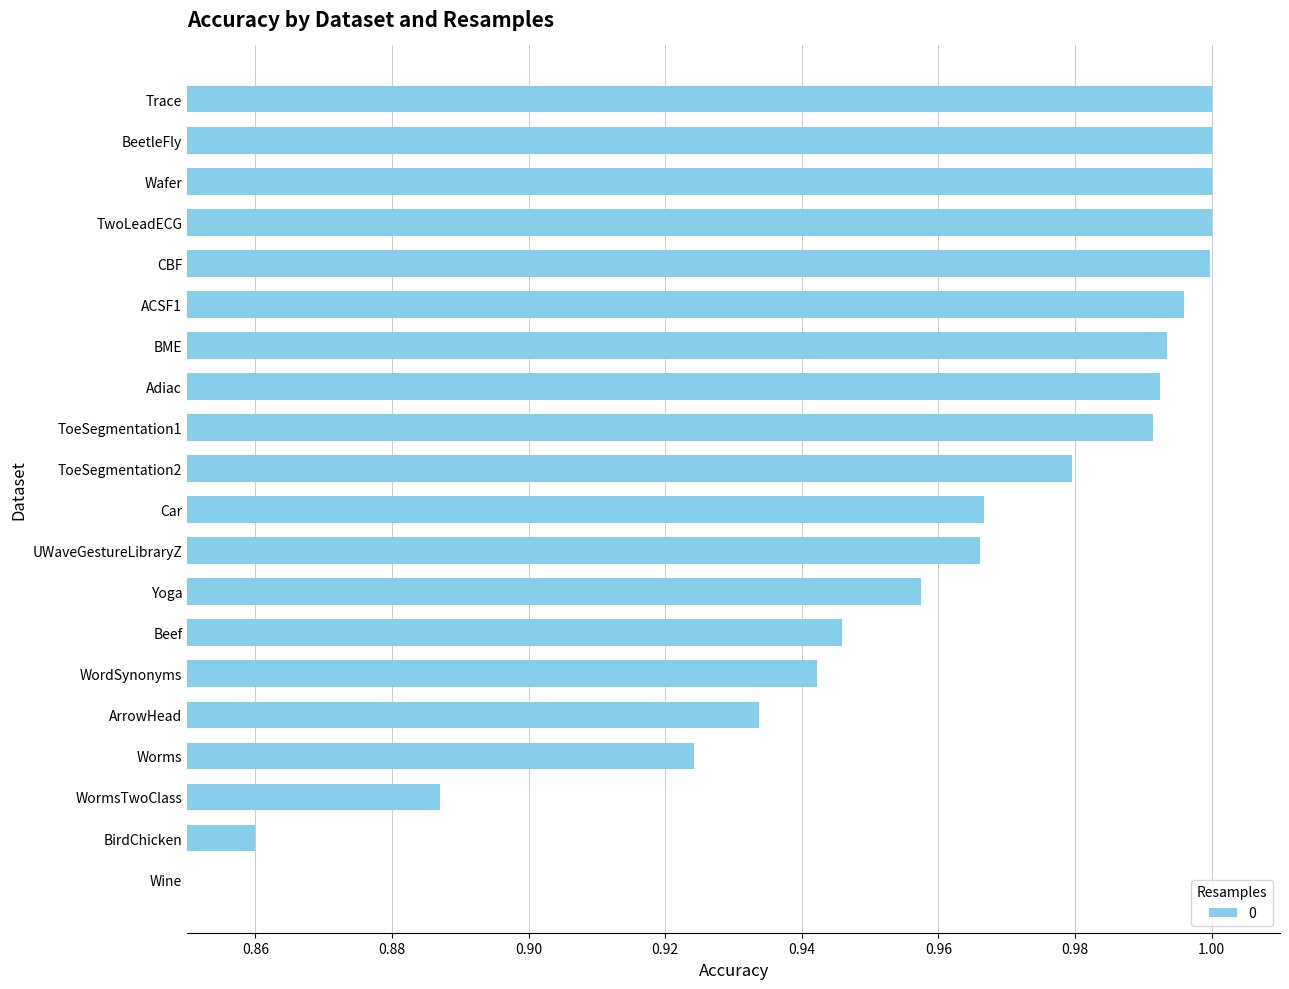

Between Car and CBF, which is larger?

CBF